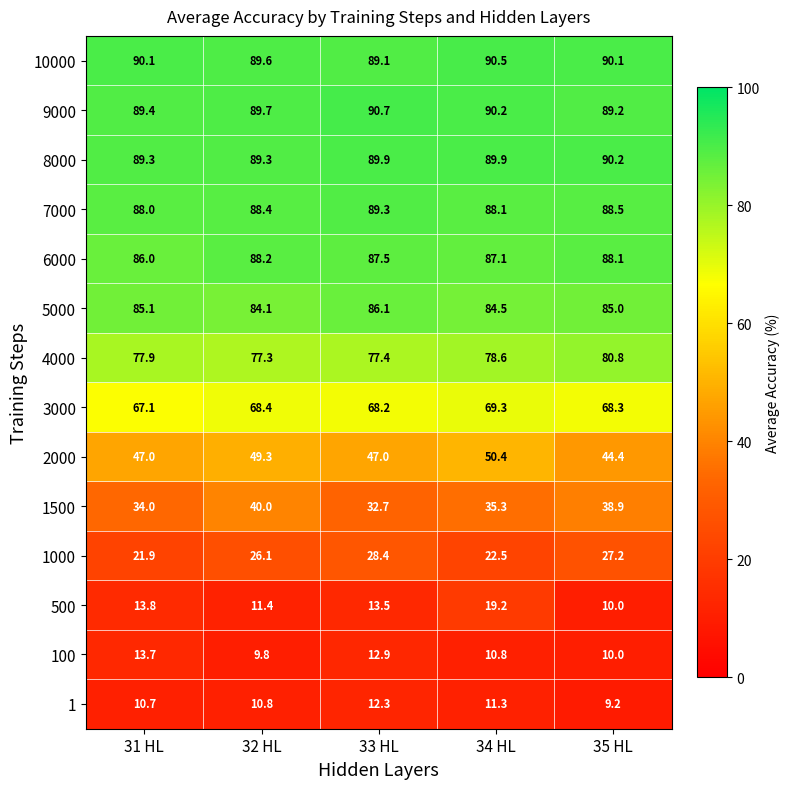

Which series has the widest spread of values?

500